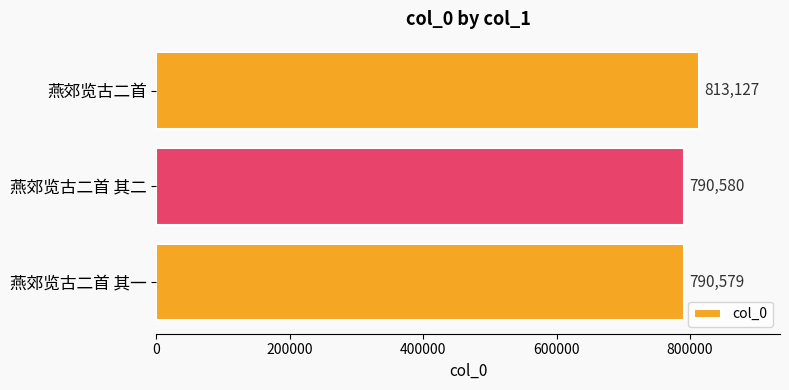

At which label is the value closest to 801853?

燕郊览古二首 其二